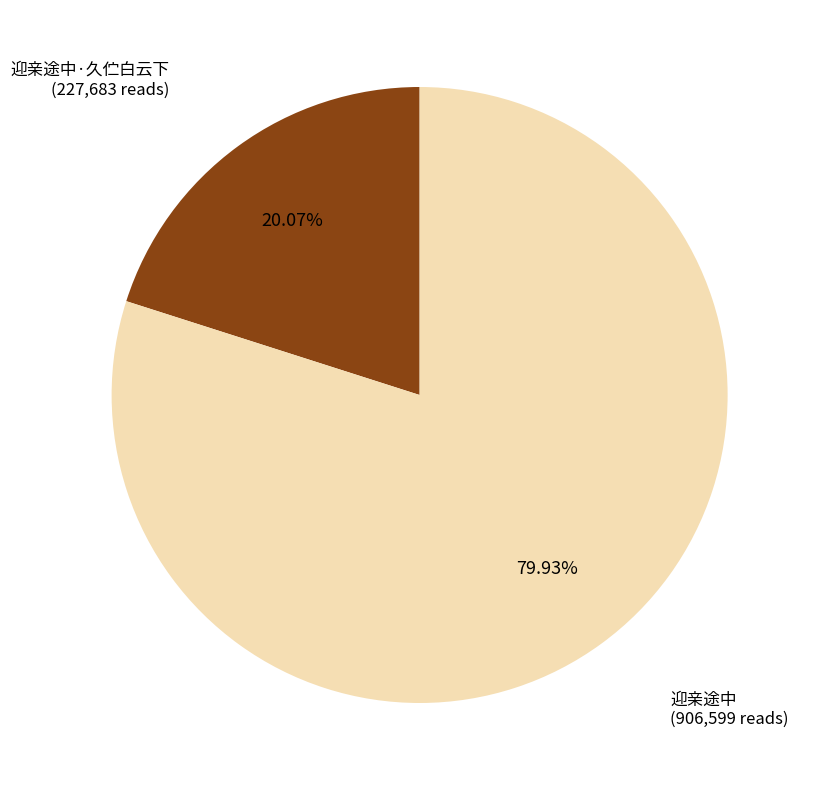

Is it true that 迎亲途中·久伫白云下 is 9% of the pie?

False